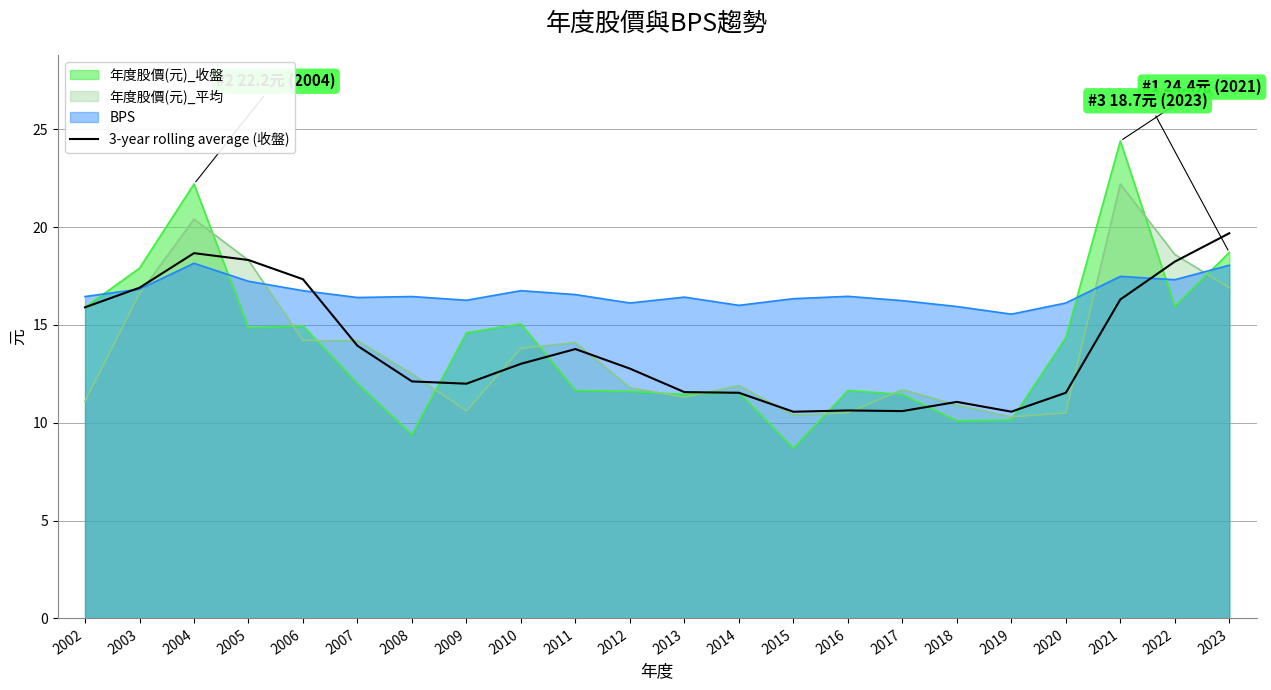

What is the change in value from 2021 to 2022?

+1.9